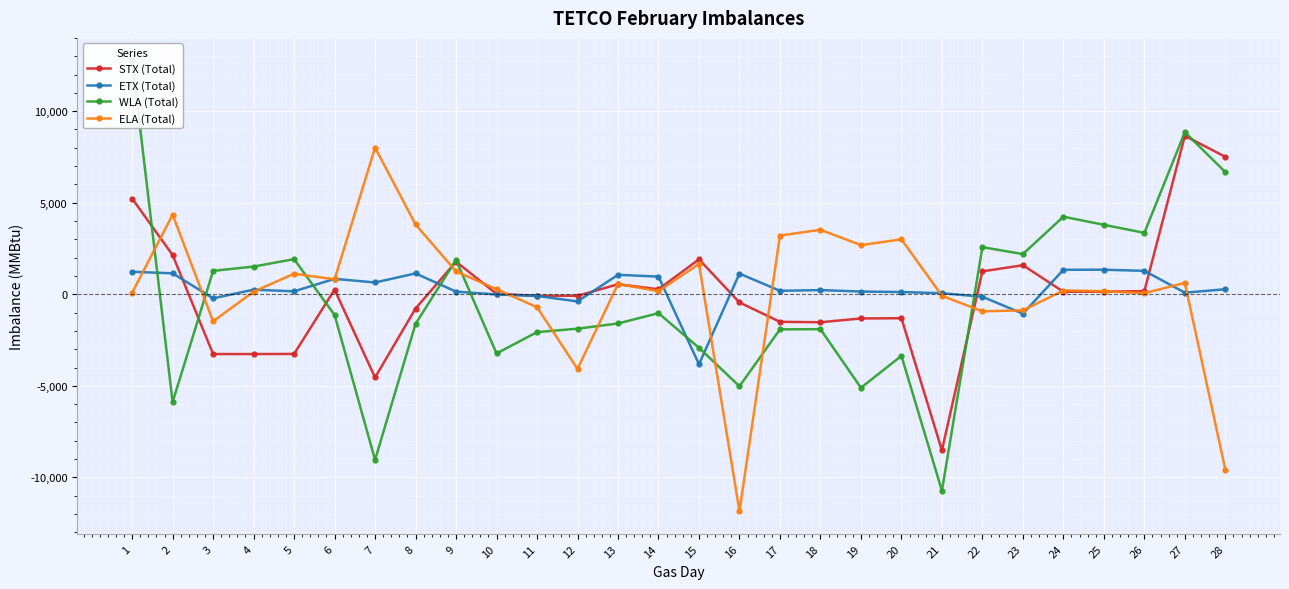

Reading left to right, transcribe all the data shown in this chart.

STX (Total): 5229	2141	-3264	-3265	-3259	256	-4545	-777	1781	21	-82	-85	548	275	1908	-448	-1504	-1528	-1321	-1307	-8522	1251	1587	139	140	173	8653	7507
ETX (Total): 1229	1144	-222	251	160	842	644	1139	144	-9	-93	-390	1062	965	-3822	1130	189	229	149	122	60	-136	-1061	1337	1342	1279	88	275
WLA (Total): 12771	-5888	1278	1513	1918	-1131	-9045	-1615	1877	-3232	-2068	-1879	-1596	-1031	-2923	-5025	-1916	-1907	-5107	-3362	-10733	2572	2196	4236	3795	3353	8856	6672
ELA (Total): 84	4346	-1475	140	1124	814	8009	3811	1249	279	-706	-4078	562	170	1656	-11851	3207	3522	2686	2999	-81	-932	-879	206	168	59	621	-9579